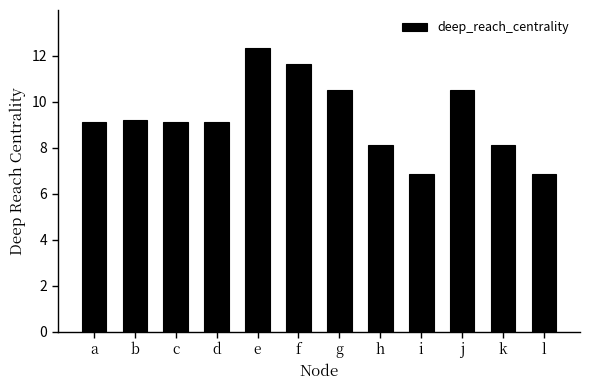

What is the approximate value at k?

8.1